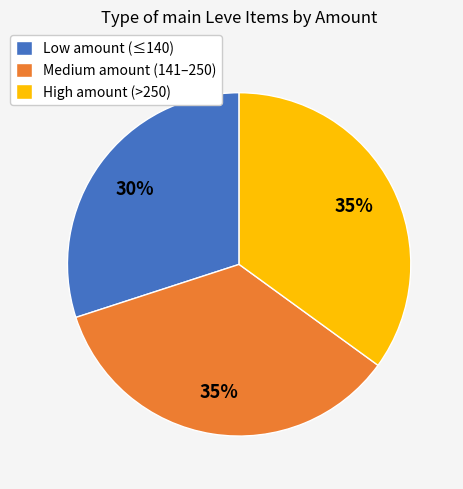

Which category has the smallest portion of the pie?

Low amount (≤140)